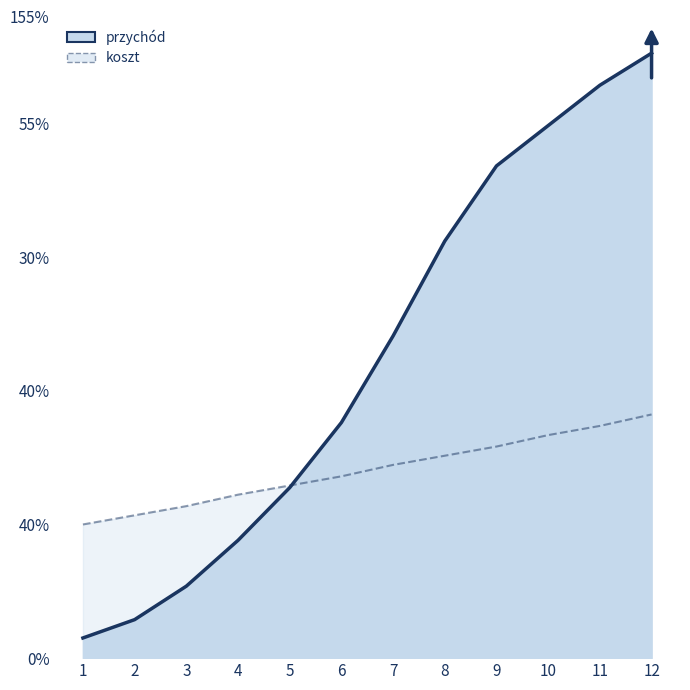

Which series has the largest range (max minus min)?

przychód_line